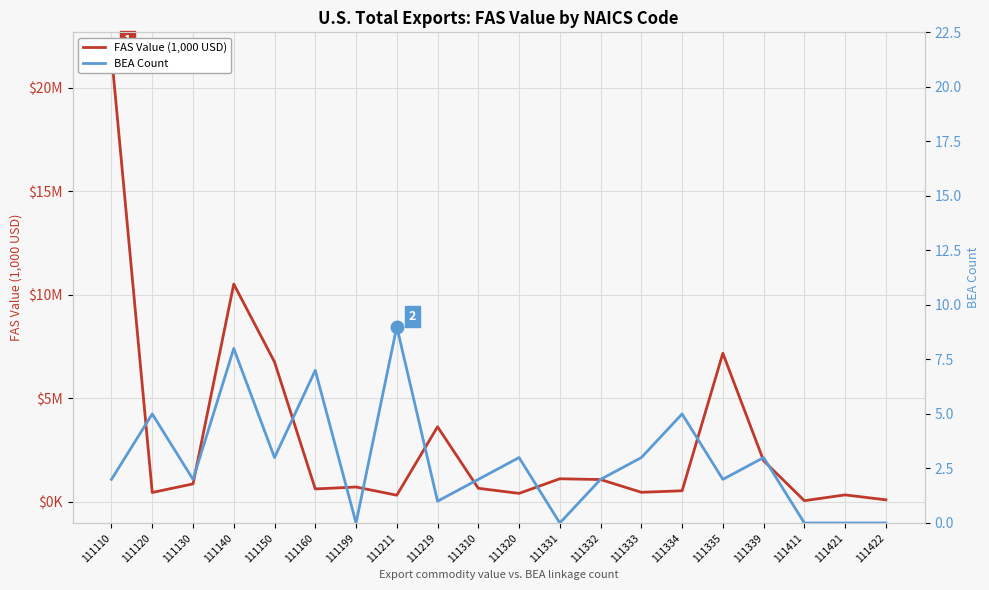

Which series has the largest total across all categories?

FAS Value (1,000 USD)